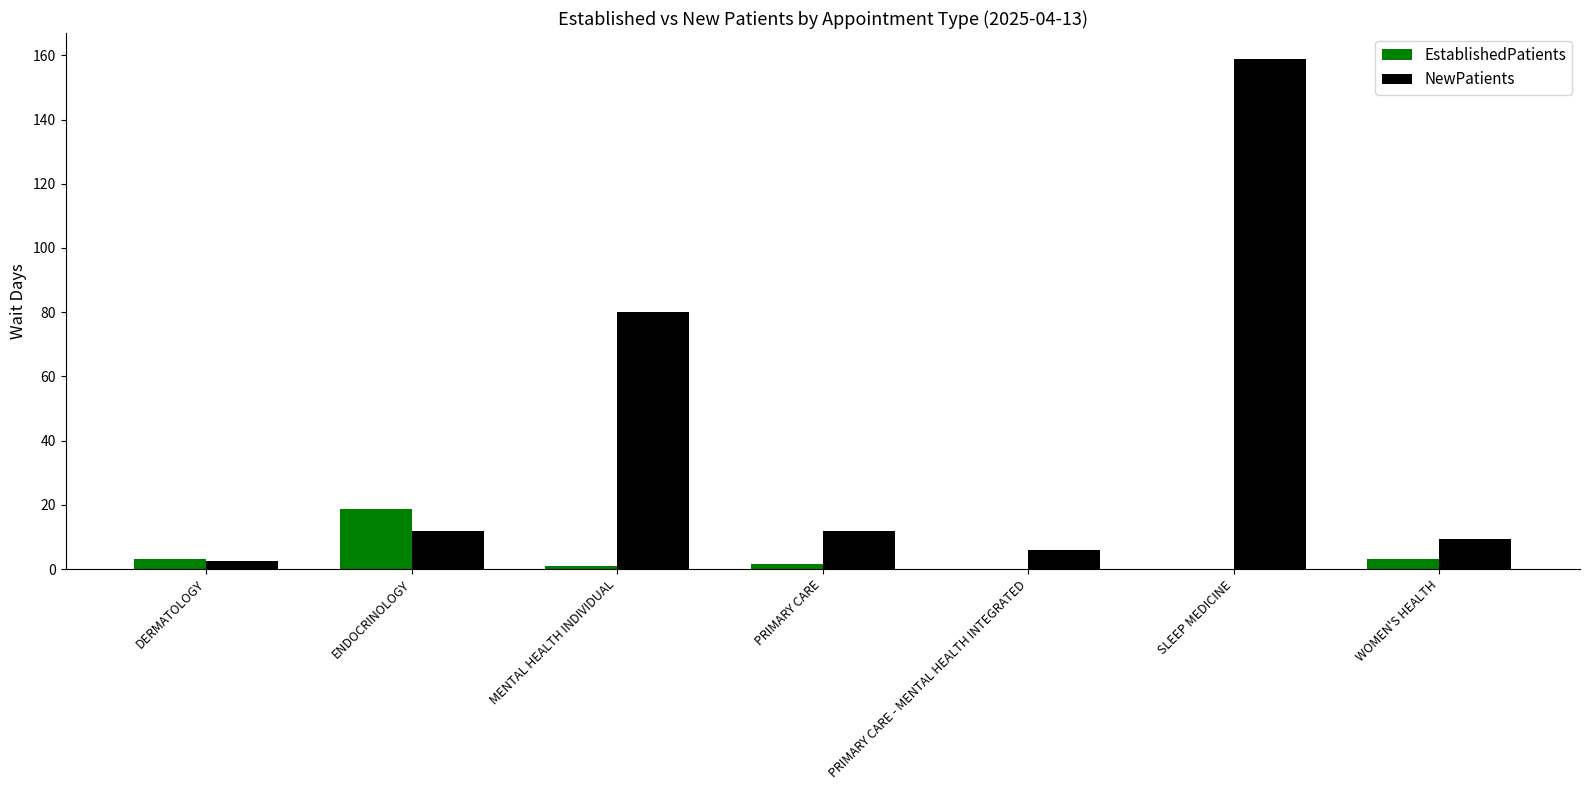

Reading left to right, transcribe all the data shown in this chart.

EstablishedPatients: 3.0	18.7	0.9	1.7	0.0	0.0	3.0
NewPatients: 2.4	11.9	80.0	11.9	6.0	159.0	9.3